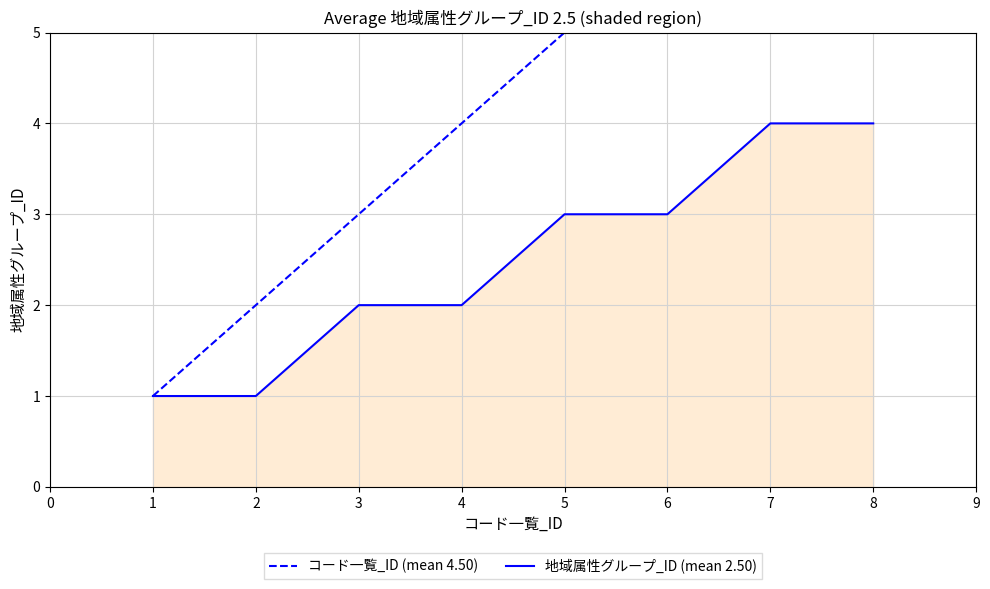

Is it true that 地域属性グループ_ID (mean 2.50) equals 1 at 1?

True